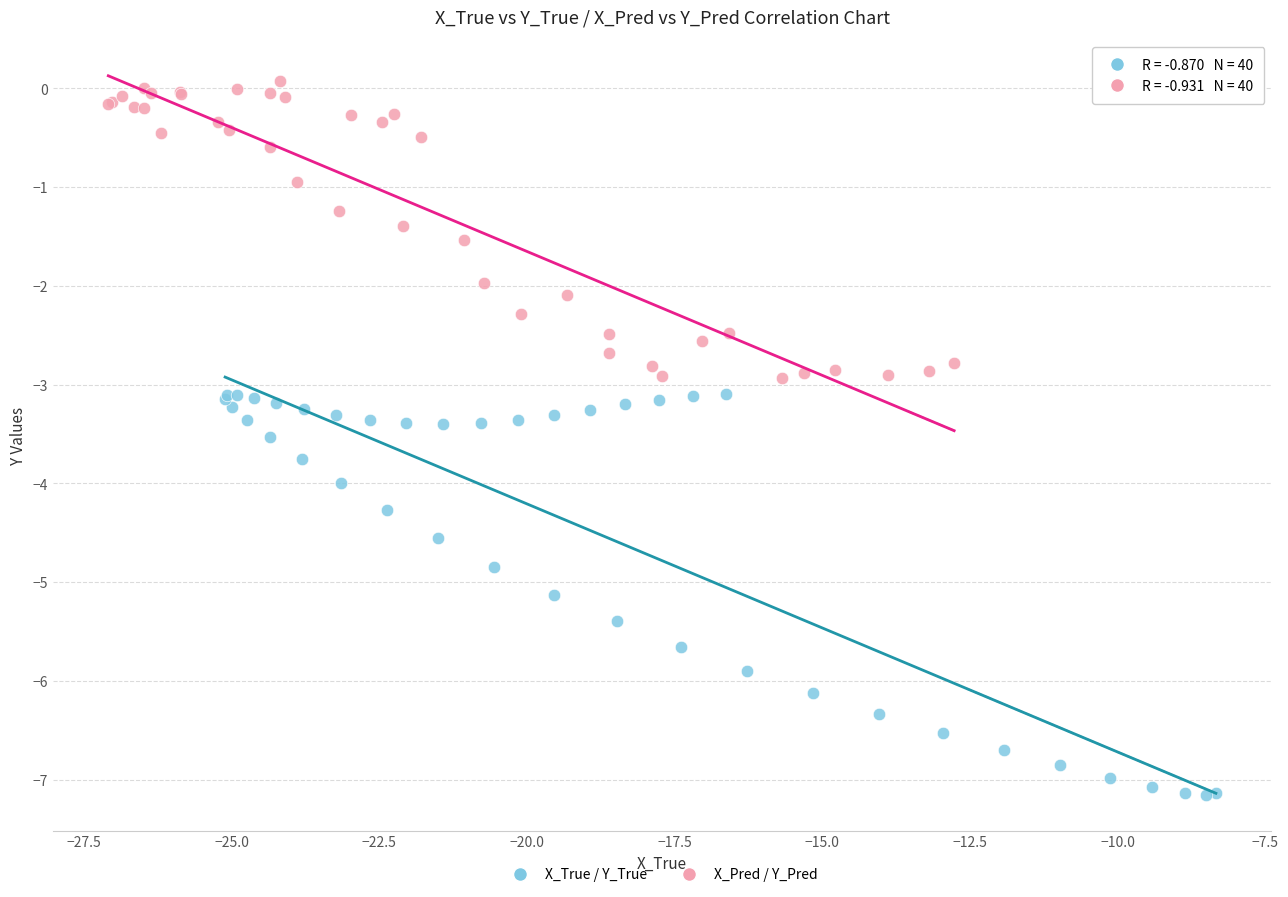

Which series contains the highest Y value?

X_Pred / Y_Pred